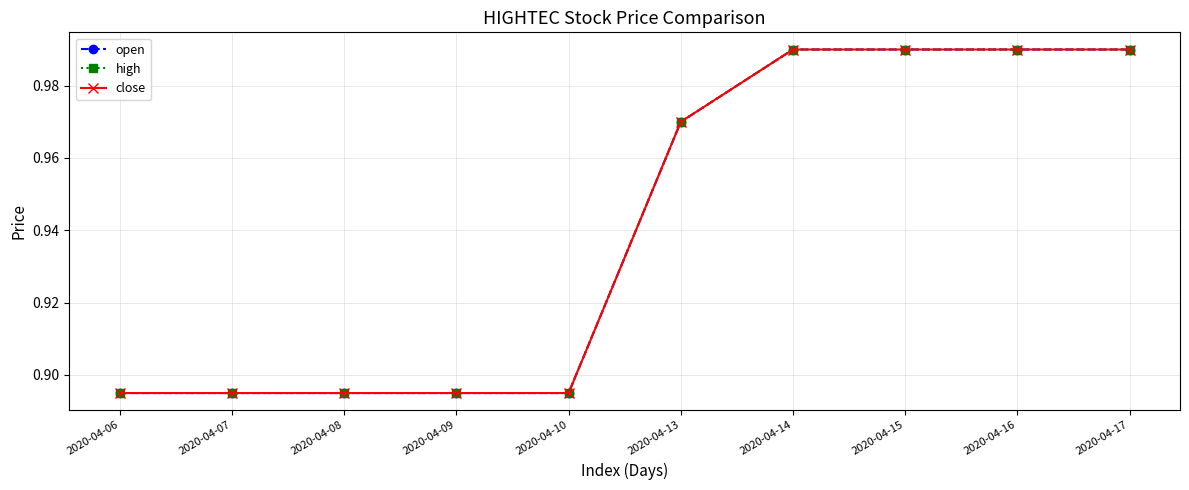

What is the value of the close point at the 5th from the left?

0.9